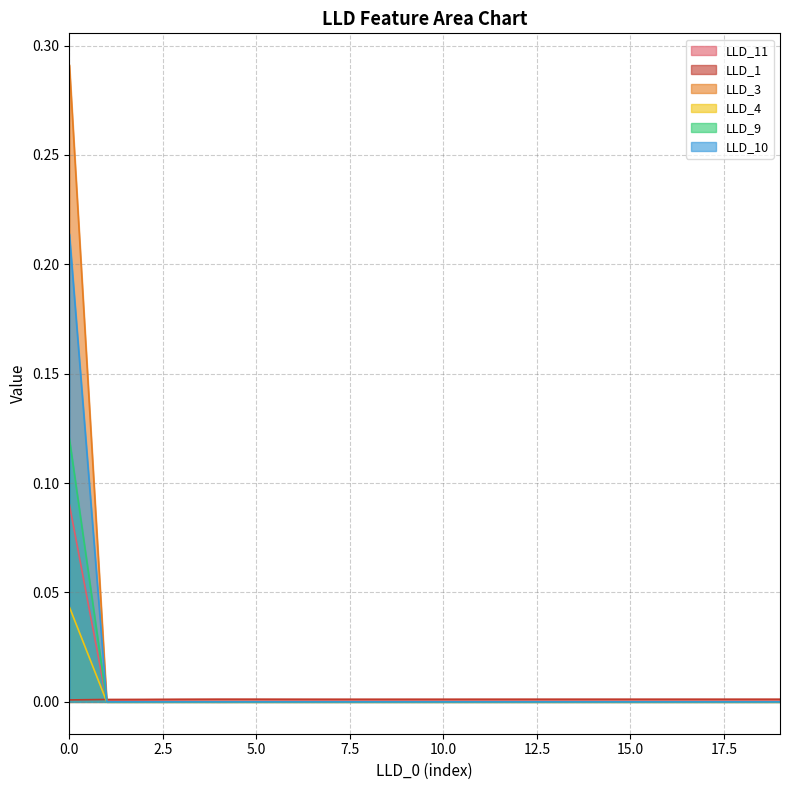

How many data points in LLD_4 are above 0?

1